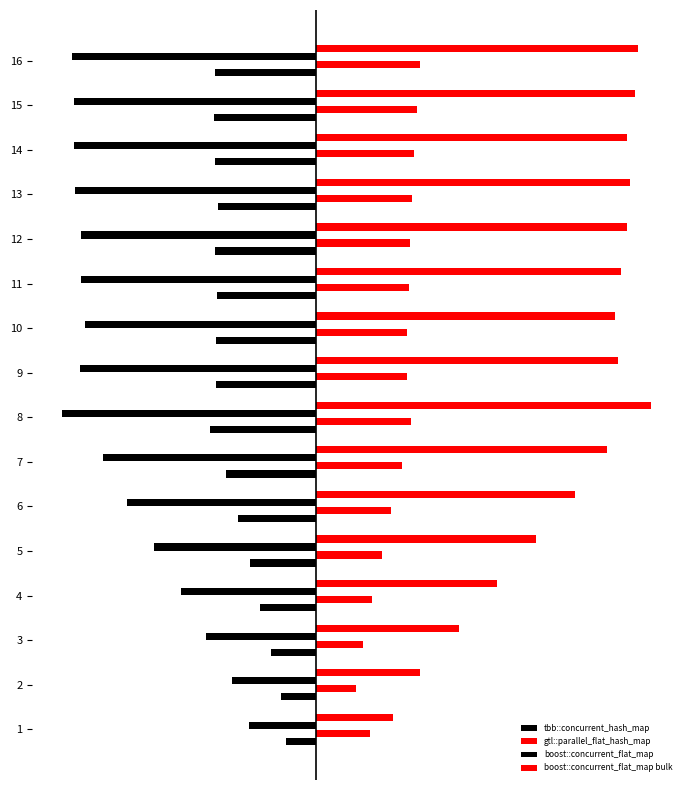

At 1, list the series in order from smallest to largest.

boost::concurrent_flat_map, tbb::concurrent_hash_map, gtl::parallel_flat_hash_map, boost::concurrent_flat_map bulk